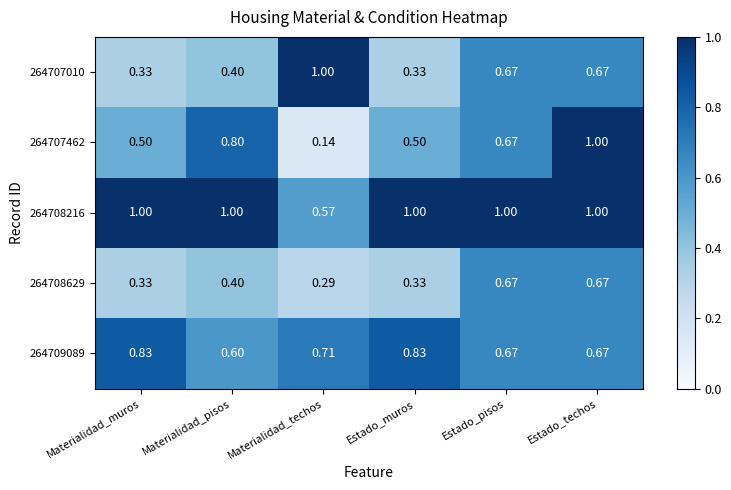

Is the value of 264708629 at Estado_muros greater than the value of 264709089 at Materialidad_techos?

No